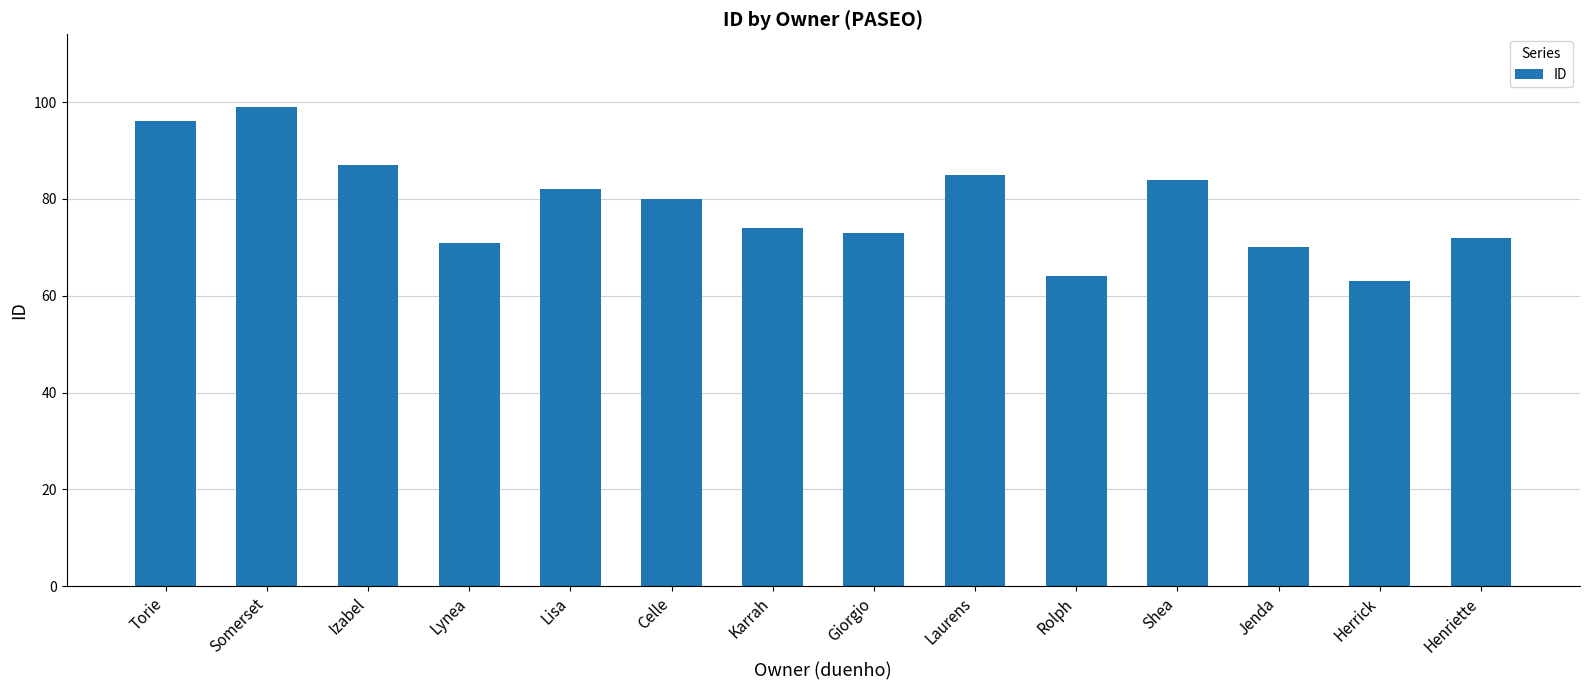

List the labels in order of value, largest first.

Somerset, Torie, Izabel, Laurens, Shea, Lisa, Celle, Karrah, Giorgio, Henriette, Lynea, Jenda, Rolph, Herrick